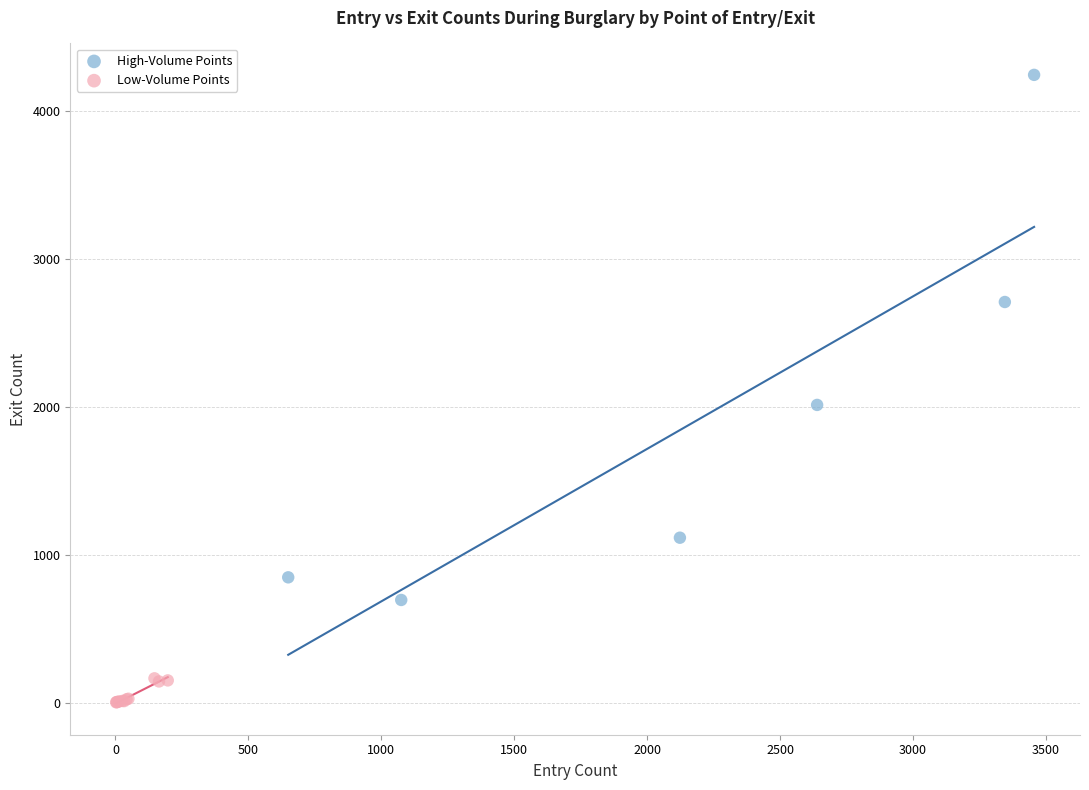

Which series reaches the minimum Y coordinate?

Low-Volume Points